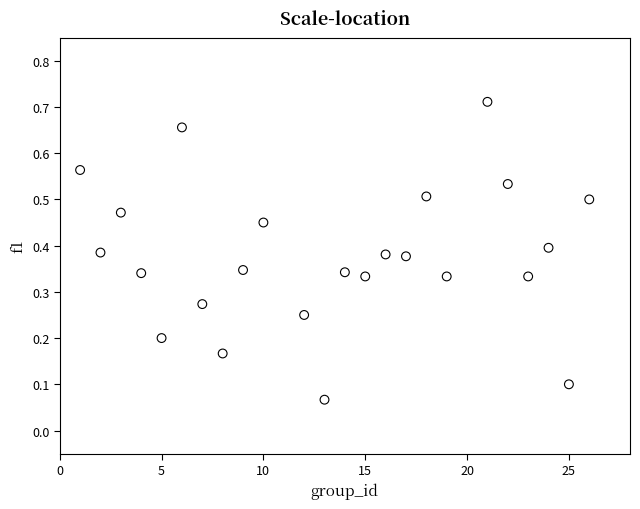

What is the range of X values (max minus min)?

25.0